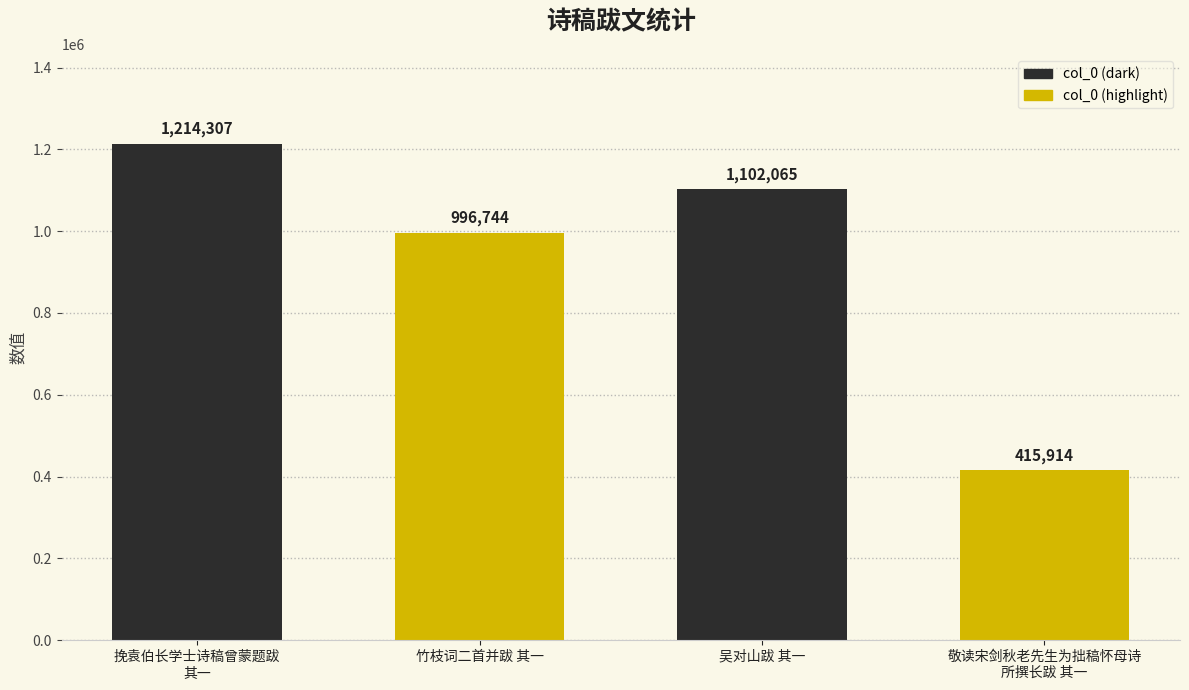

What is the change in value from 挽袁伯长学士诗稿曾蒙题跋
其一 to 竹枝词二首并跋 其一?

-217563